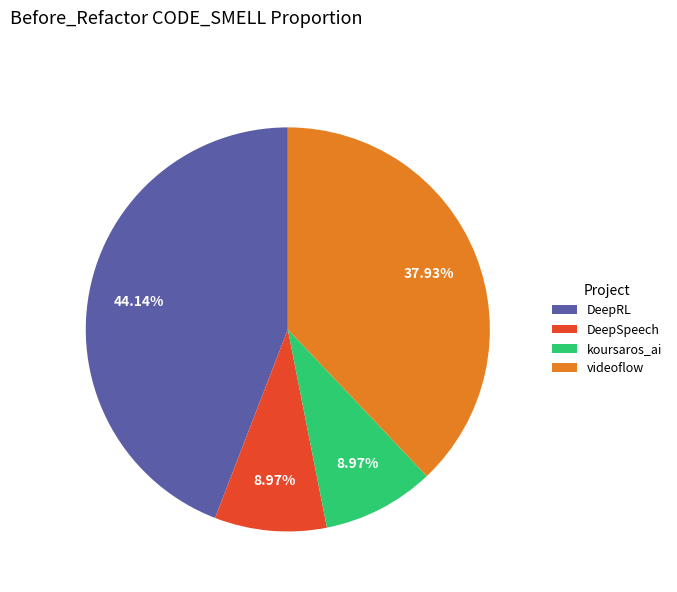

Which category has the biggest portion of the pie?

DeepRL